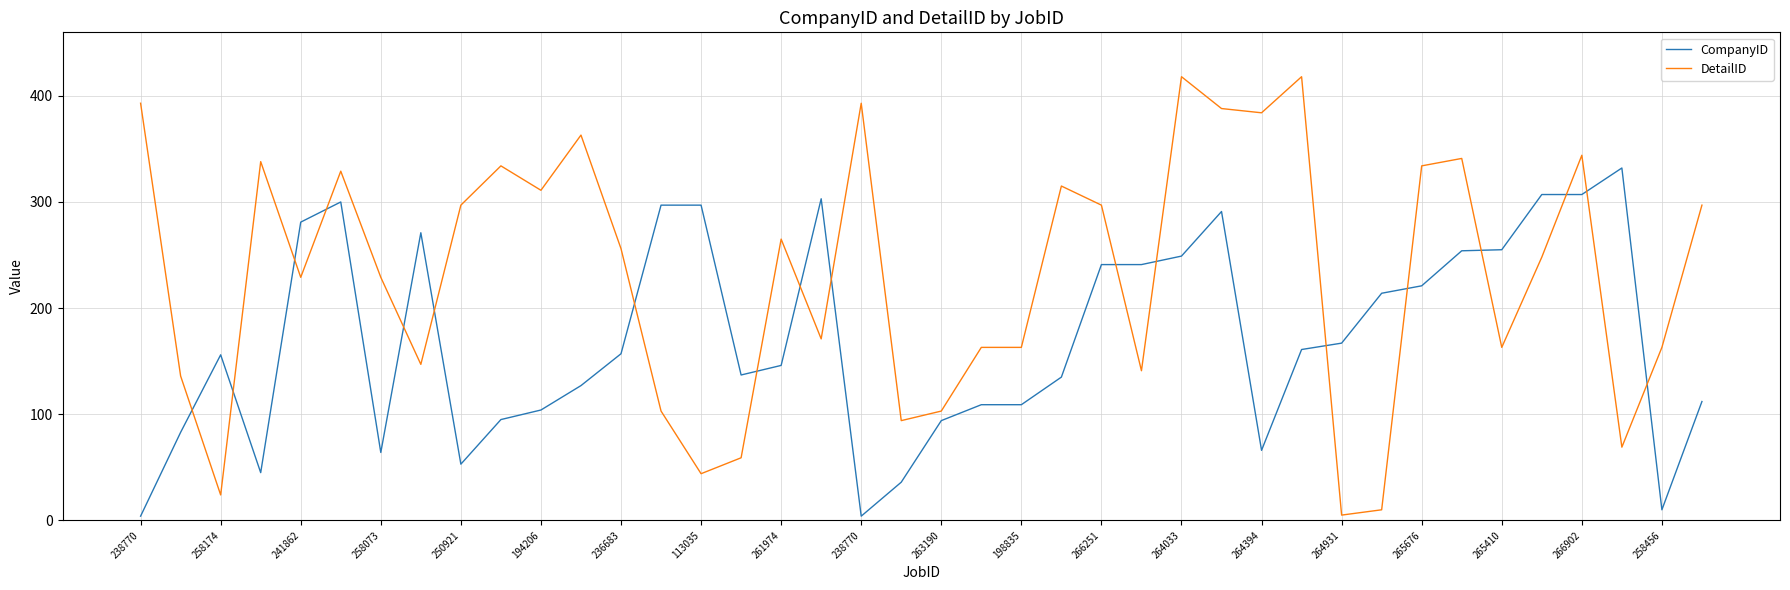

What is the difference between the maximum and minimum values in the CompanyID series?

328